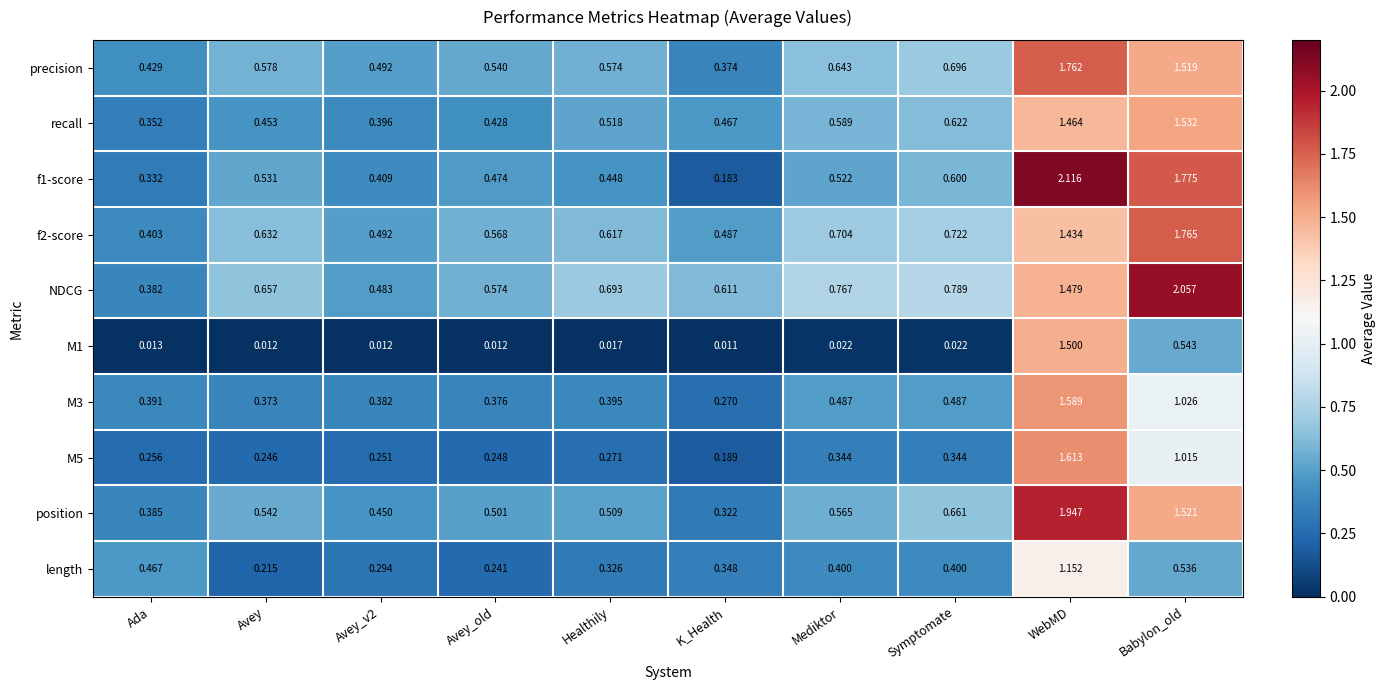

Which series changed the most between Avey and Mediktor?

length